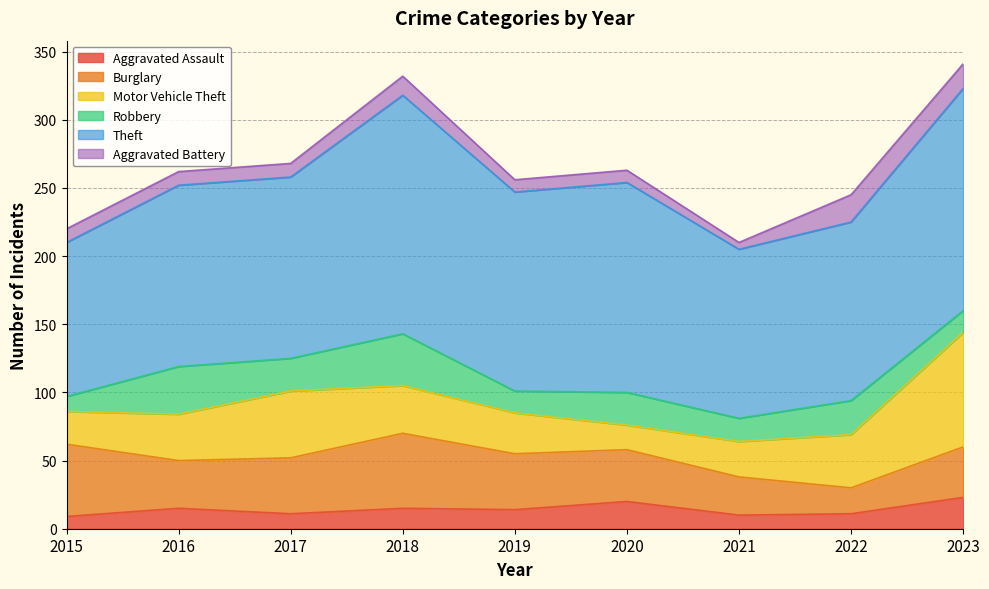

What is the difference between the maximum and second lowest values in the Aggravated Battery series?

11